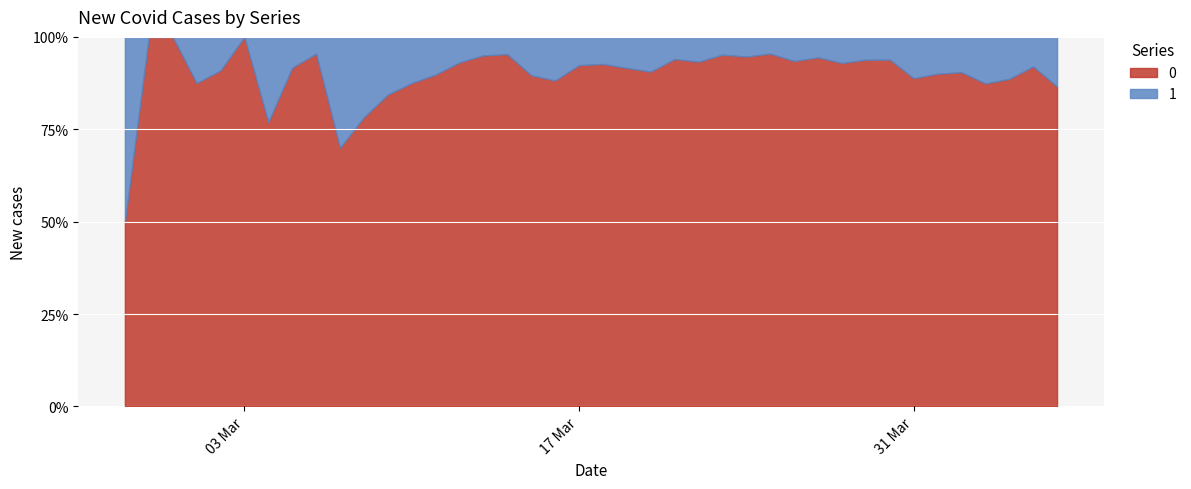

The value of 1 at 2020-03-16 is 7. True or false?

False